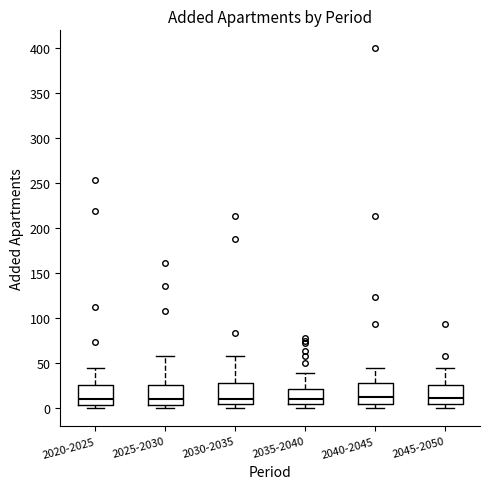

Where is the lower edge of the box for 2040-2045 on the y-axis? The values are not printed on the chart, so give them approximately, as read against the axis.

5